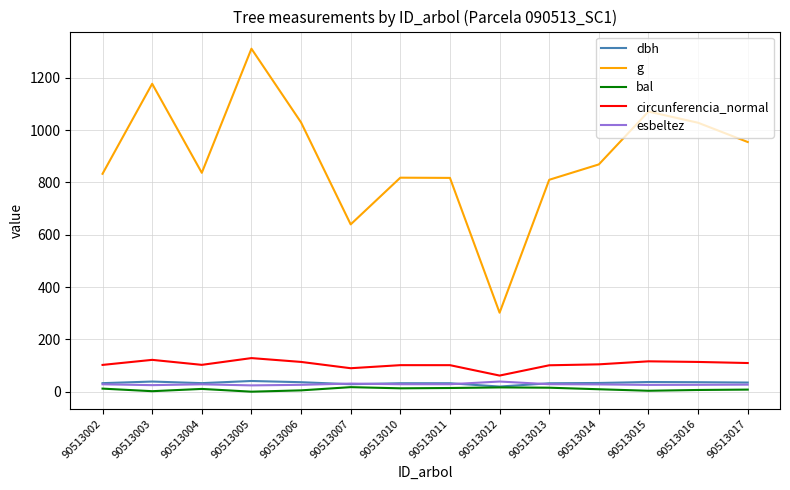

Is it true that circunferencia_normal equals 128.3 at 90513005?

True